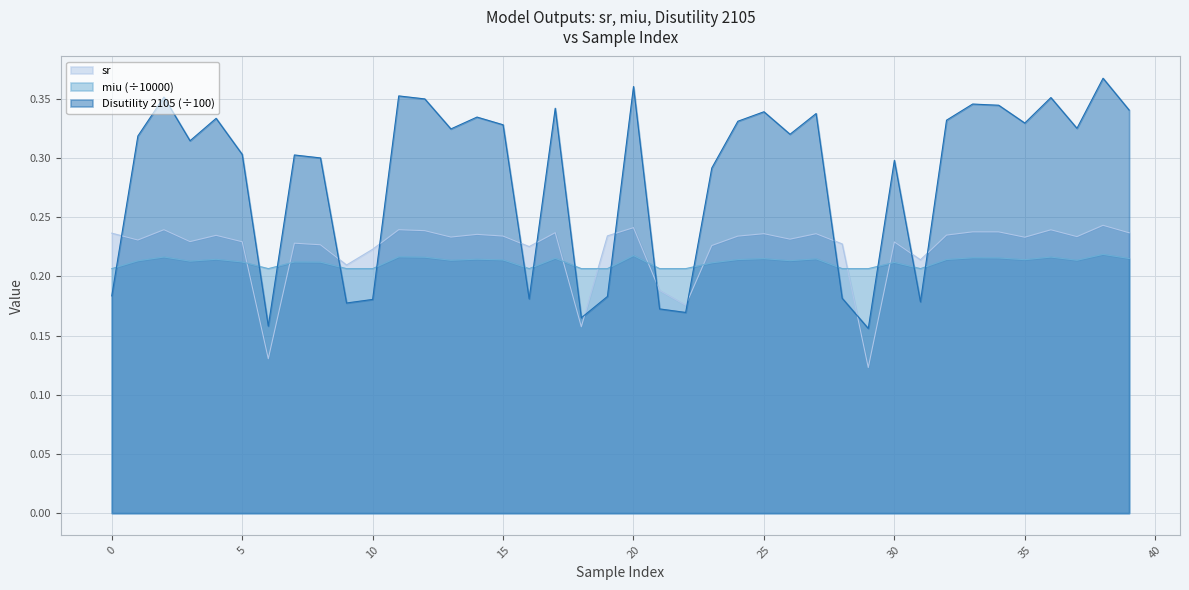

What is the sum of all miu values?

8.5